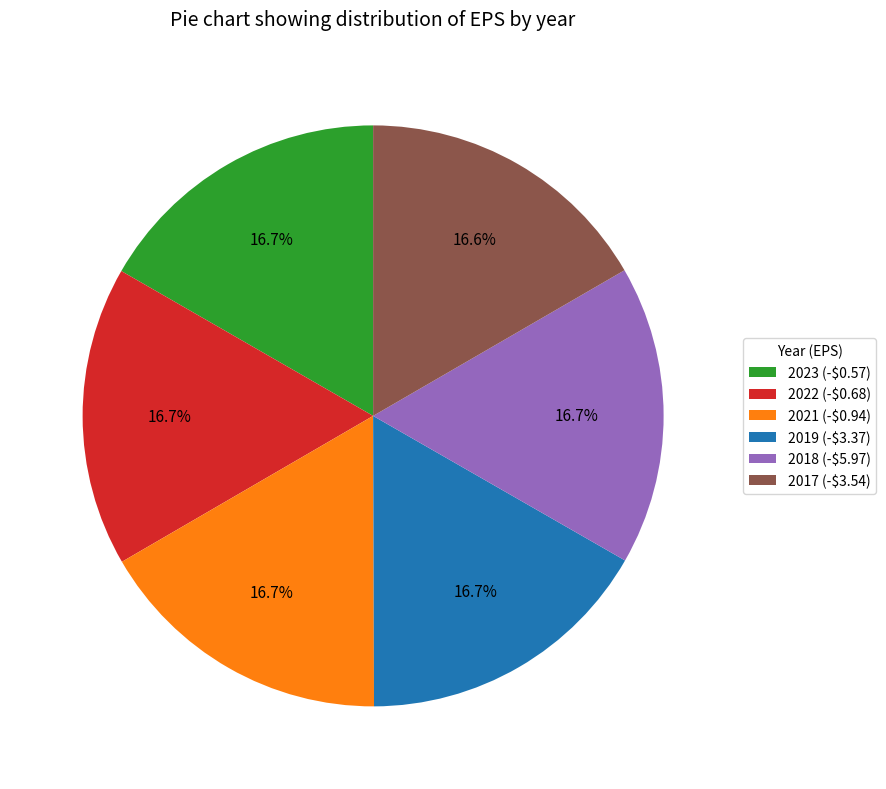

What percentage is NOT represented by 2019 (-$3.37)?

83.3%